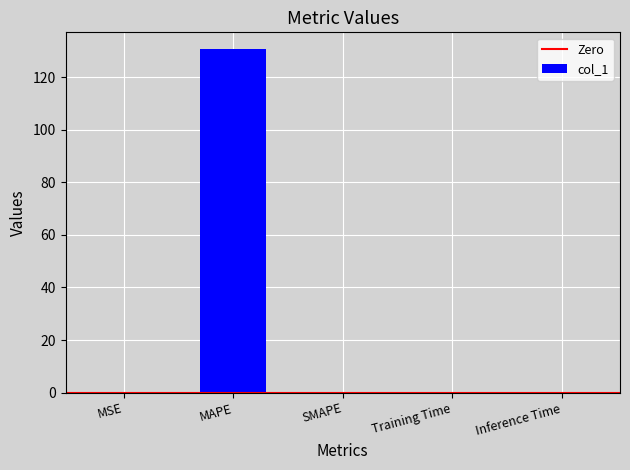

What is the greatest value displayed?

130.5